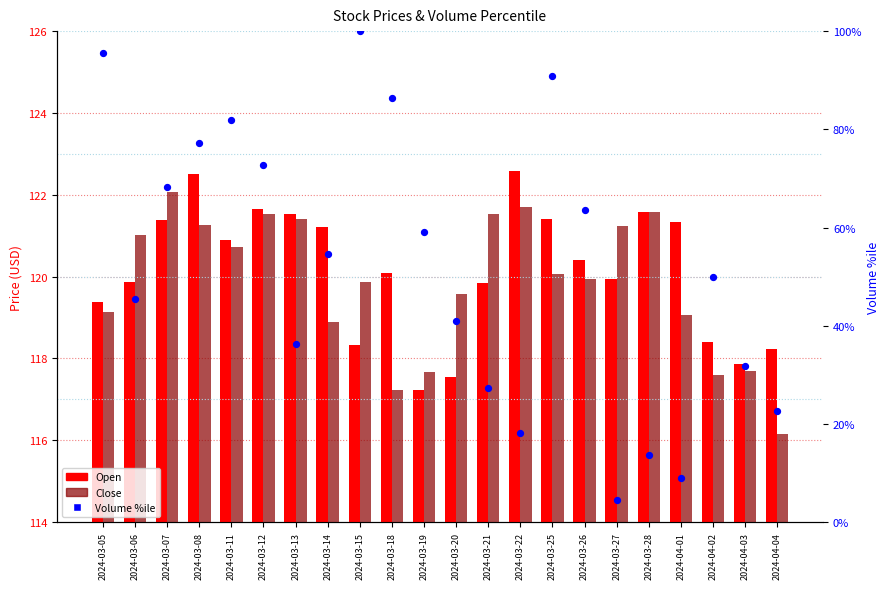

Which series has the largest Y range (max minus min)?

Volume %ile